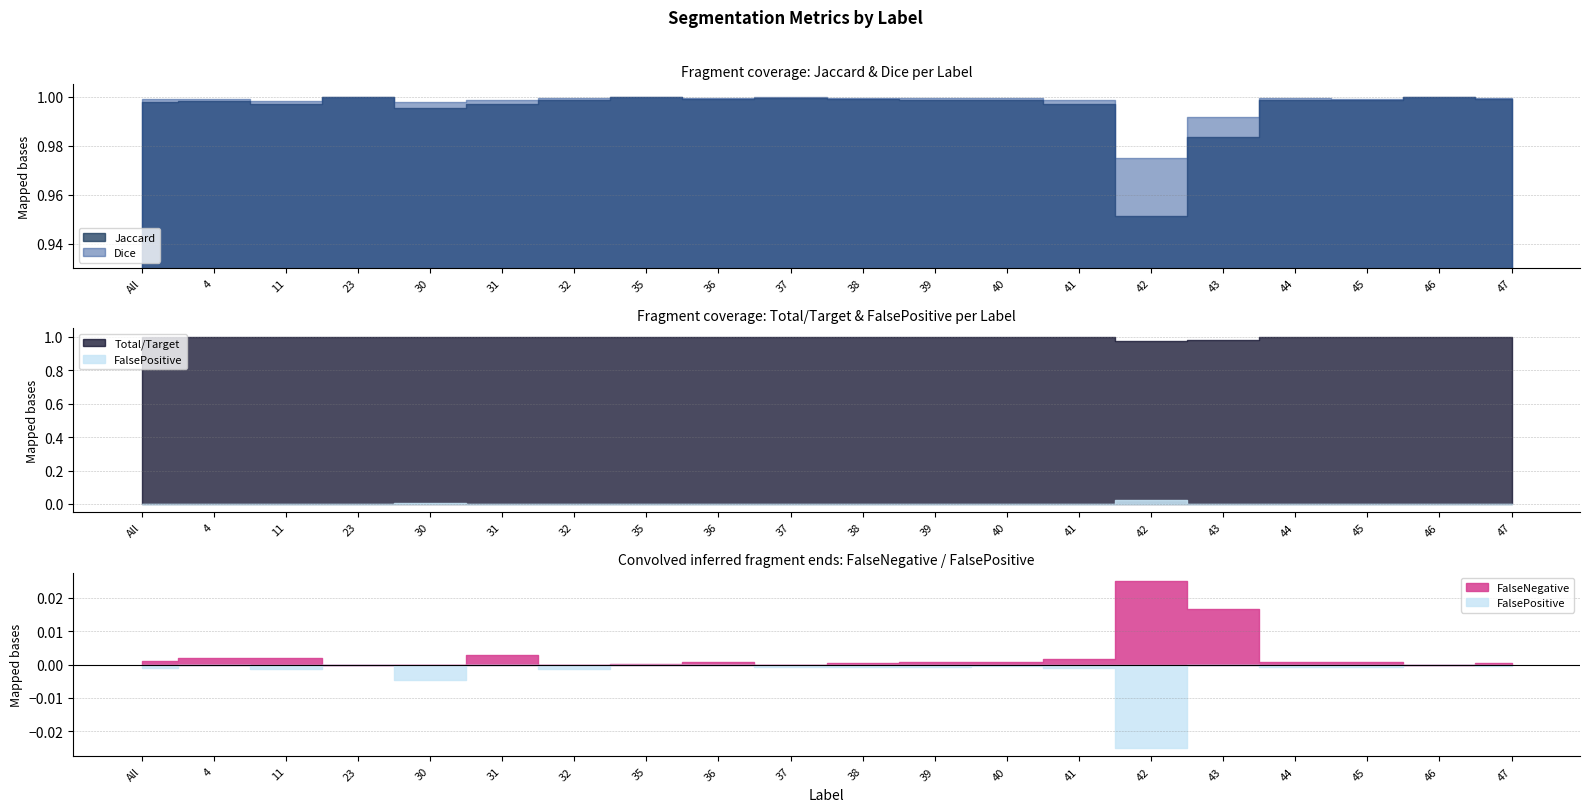

At which category is the sum across all series the highest?

23